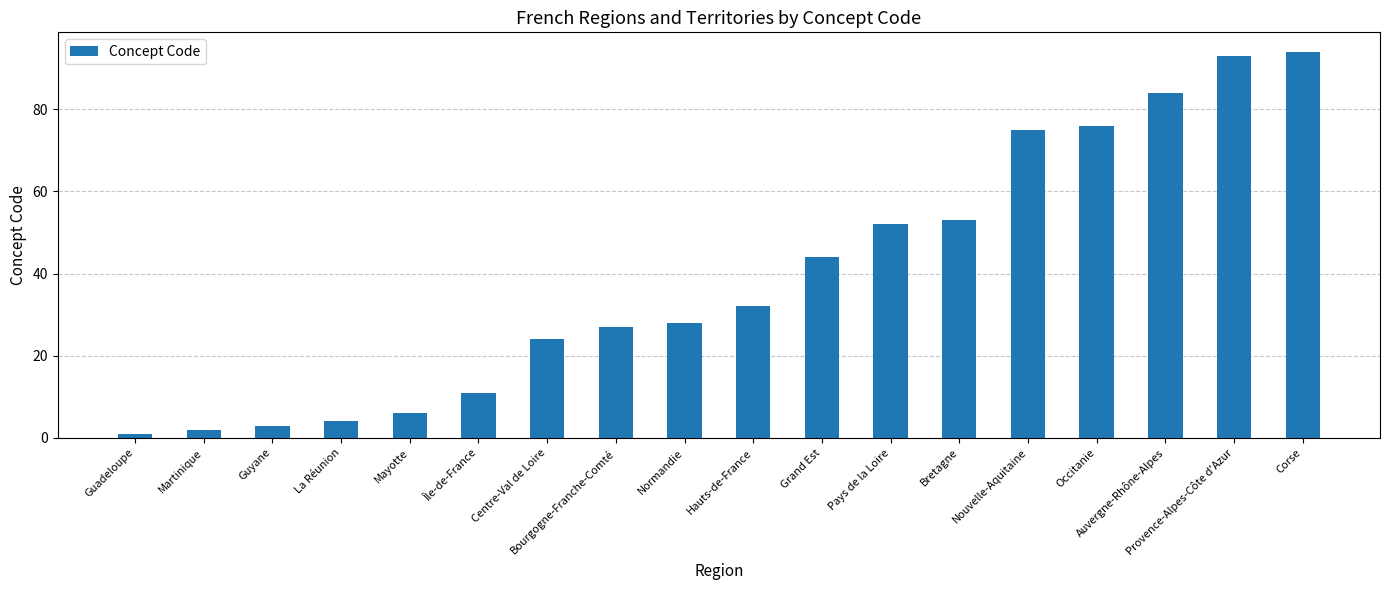

Rank the categories by value from highest to lowest.

Corse, Provence-Alpes-Côte d'Azur, Auvergne-Rhône-Alpes, Occitanie, Nouvelle-Aquitaine, Bretagne, Pays de la Loire, Grand Est, Hauts-de-France, Normandie, Bourgogne-Franche-Comté, Centre-Val de Loire, Île-de-France, Mayotte, La Réunion, Guyane, Martinique, Guadeloupe